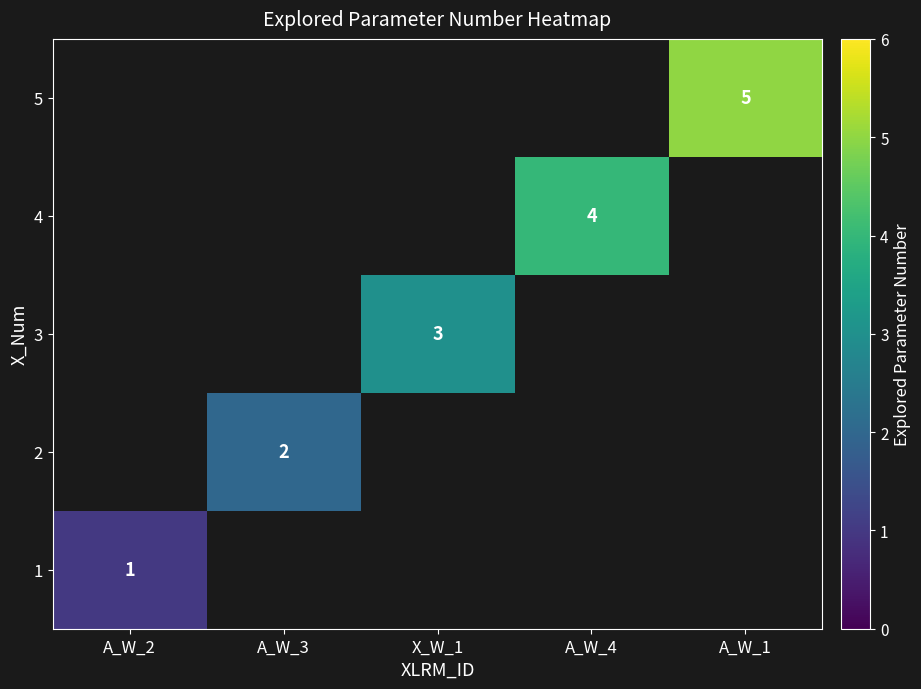

Is the value of 2 at X_W_1 greater than the value of 4 at A_W_2?

No